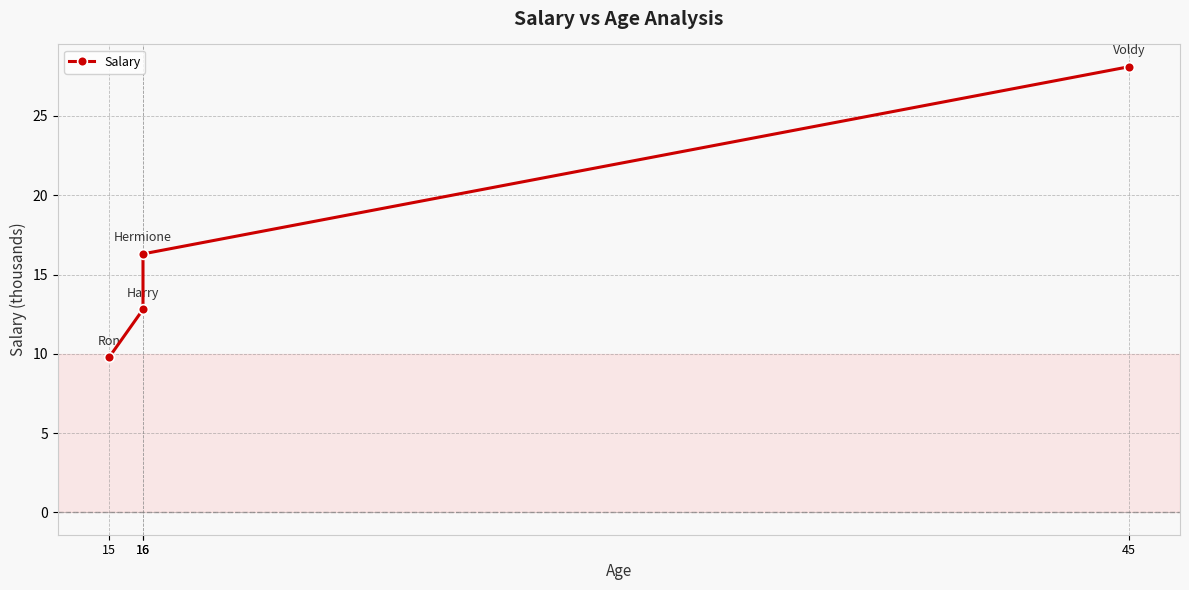

At which category does the chart reach its minimum across all series?

15